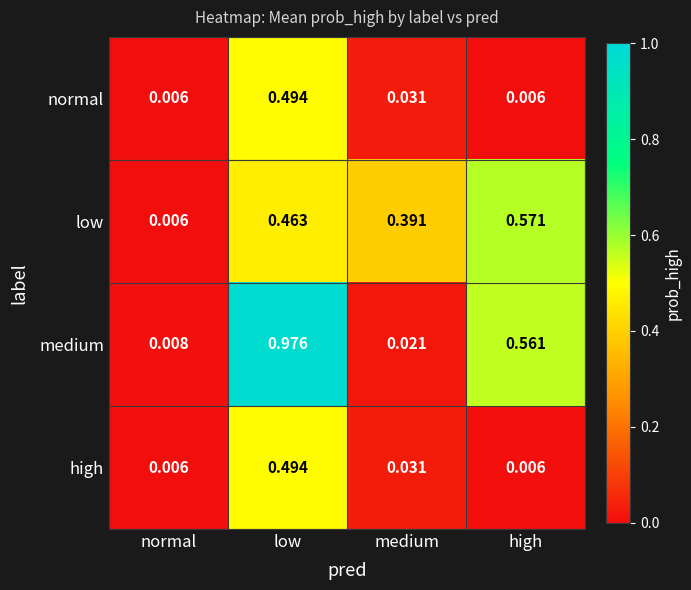

At which category does the chart reach its peak across all series?

low